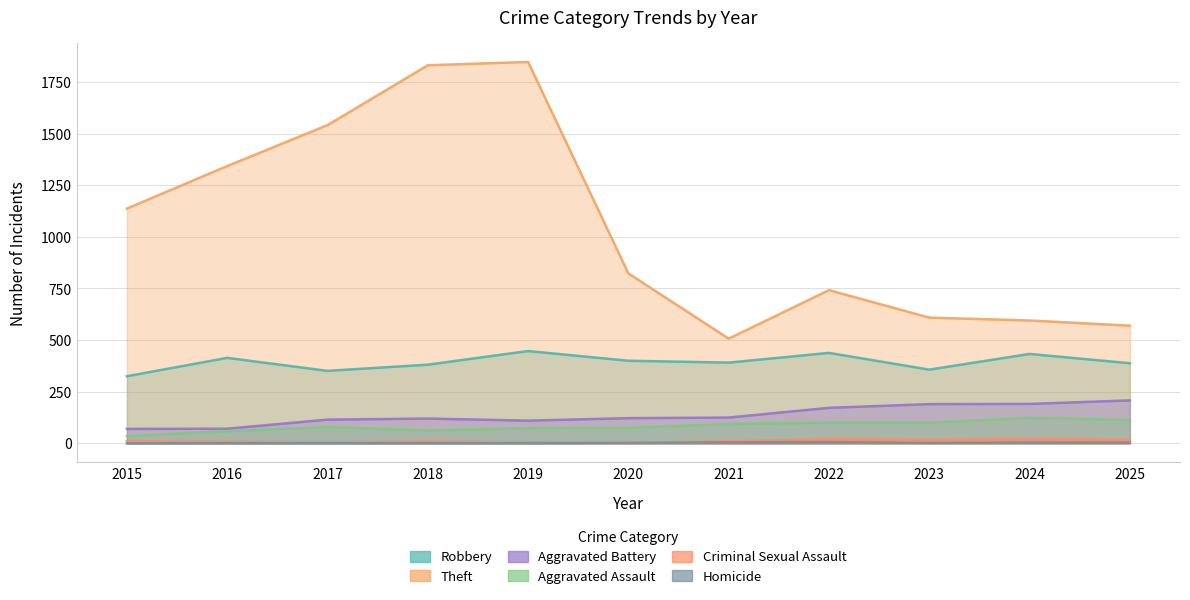

At which label does Aggravated Battery reach its minimum?

2015